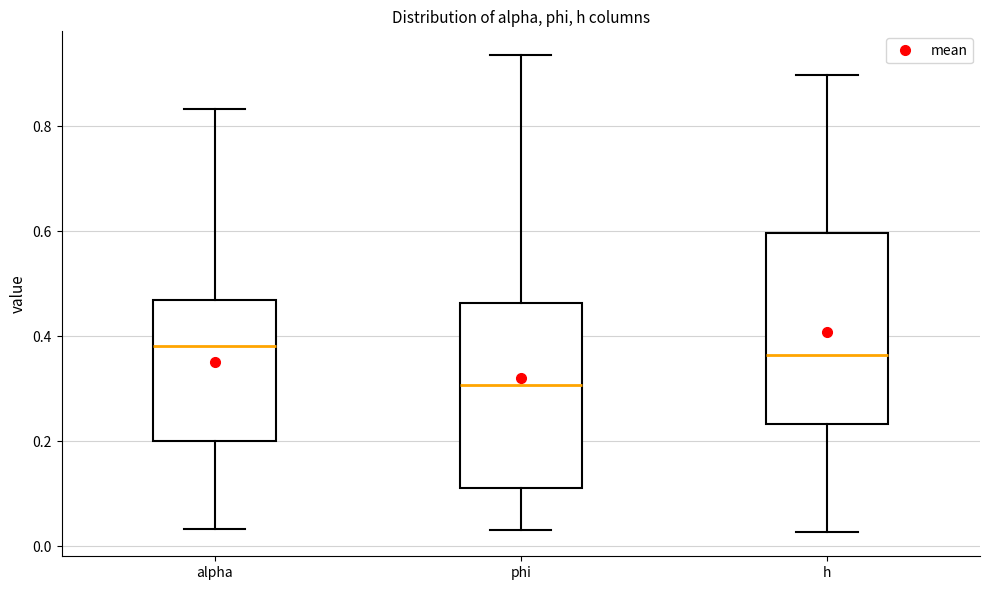

Reading left to right, read every box against the y-axis: the position of its median line, the range the box covers, and the ends of its whiskers. The values are not printed on the chart, so give them approximately, as read against the axis.

alpha: median 0.38, box 0.20 to 0.46, whiskers 0.04 to 0.84
phi: median 0.30, box 0.12 to 0.46, whiskers 0.02 to 0.94
h: median 0.36, box 0.24 to 0.60, whiskers 0.02 to 0.90